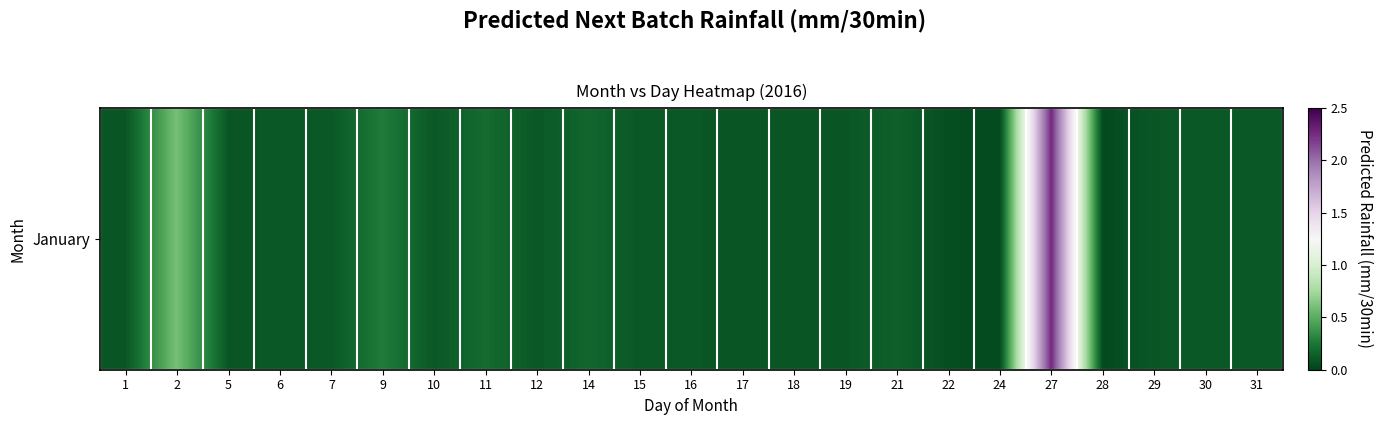

Which label corresponds to the smallest value in the chart?

28